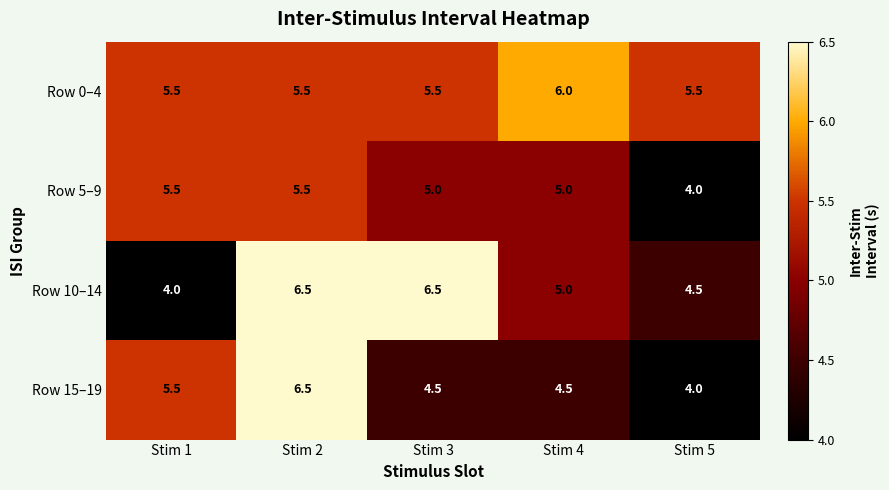

What is the highest value of the Row 0–4 series?

6.0